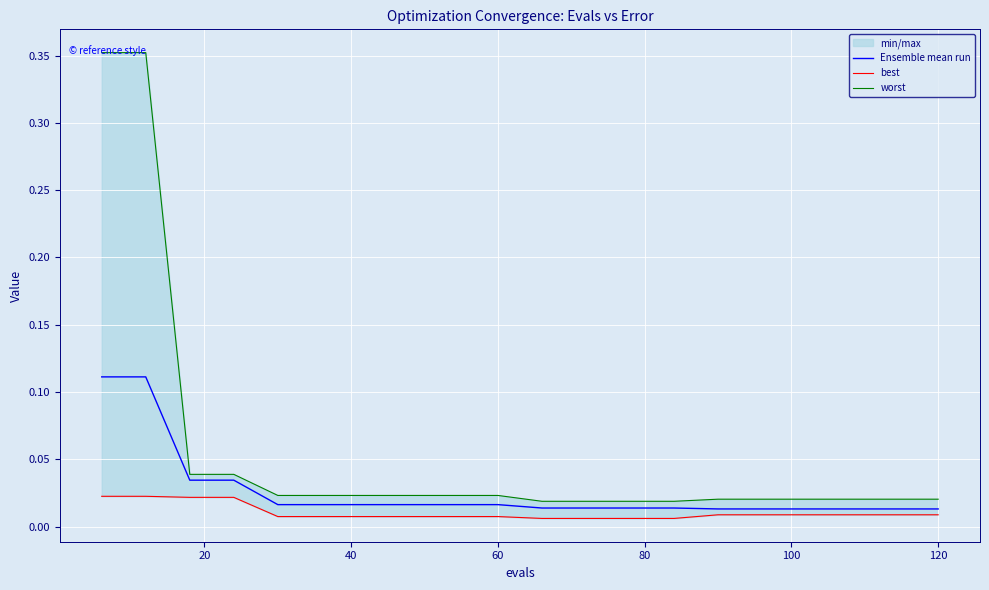

The value of Ensemble mean run at 60 is 0.1. True or false?

False